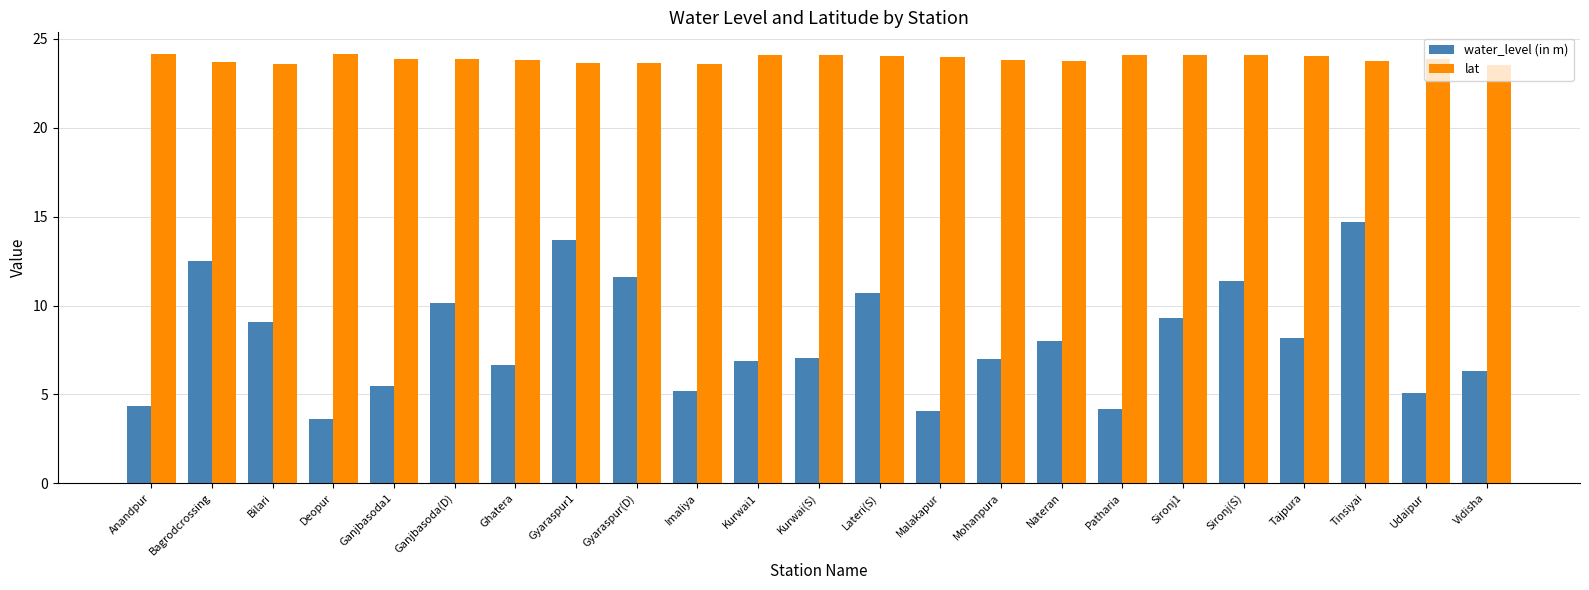

At Ganjbasoda1, list the series in order from largest to smallest.

lat, water_level (in m)